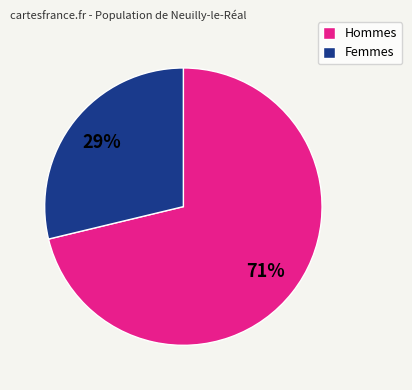

To the nearest percent, what is the difference between the largest and smallest slice percentages?

42%